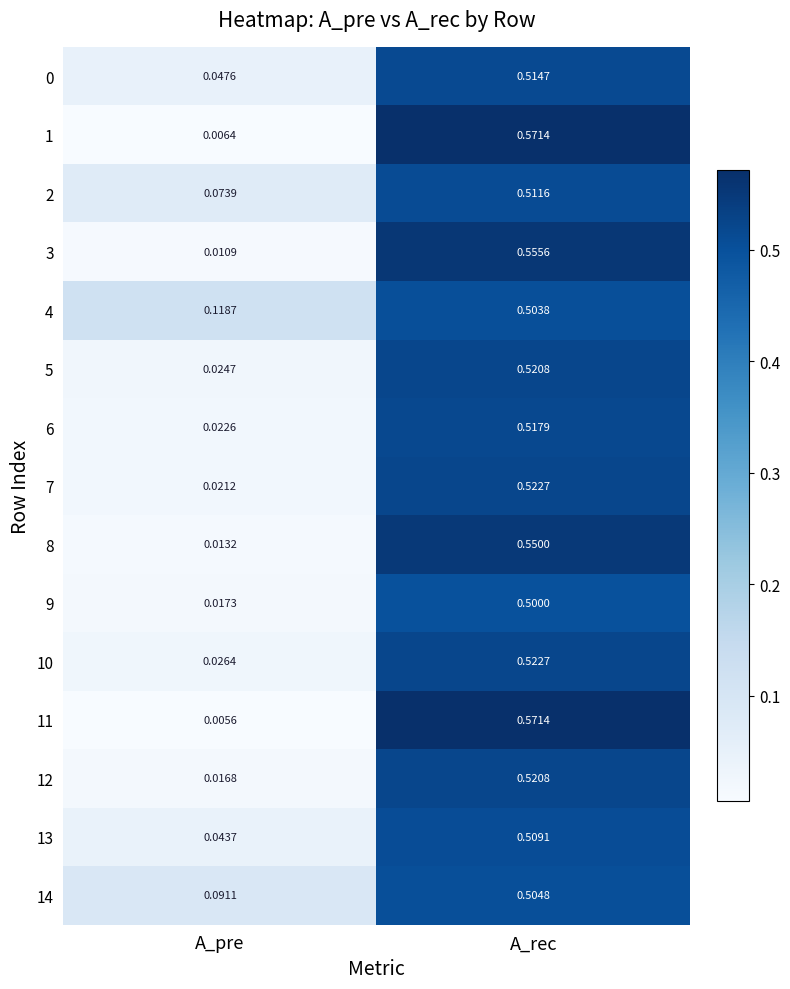

Which label corresponds to the smallest value in the chart?

A_pre